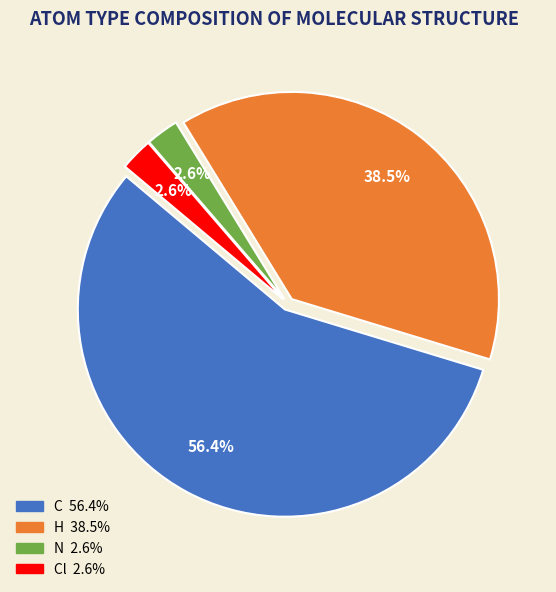

Count the number of slices in the pie.

4